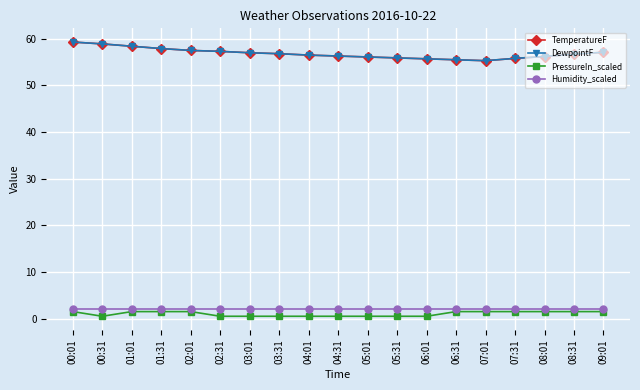

Is it true that Humidity_scaled equals 0.9 at 03:31?

False